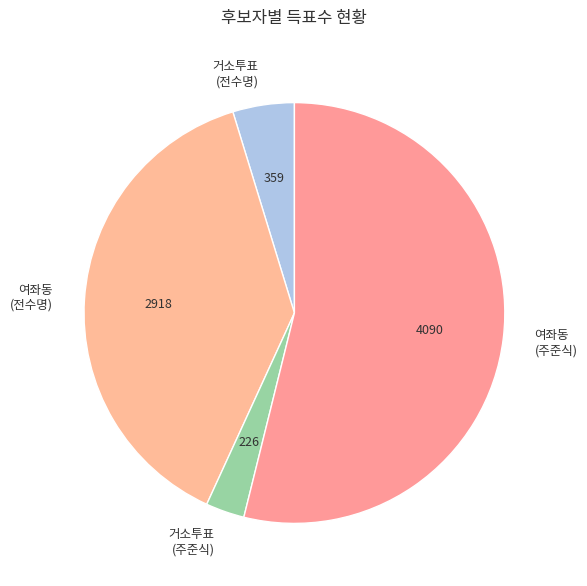

Does any single category account for the majority?

Yes